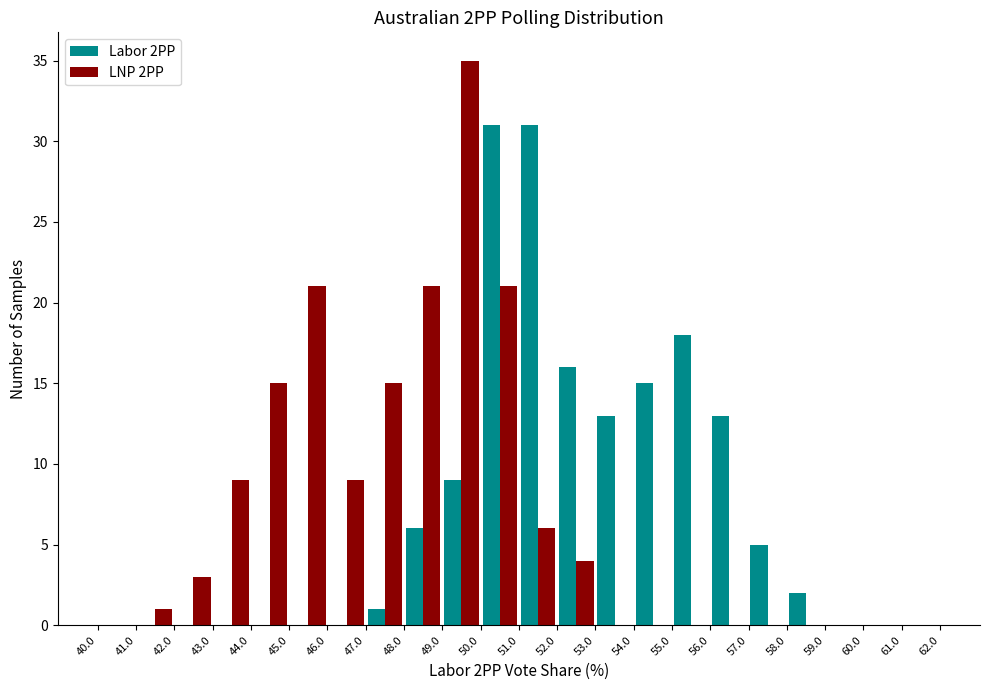

What is the height of the LNP 2PP bar covering 42.0 to 43.0 on the x-axis? The values are not printed on the chart, so give them approximately, as read against the axis.

3